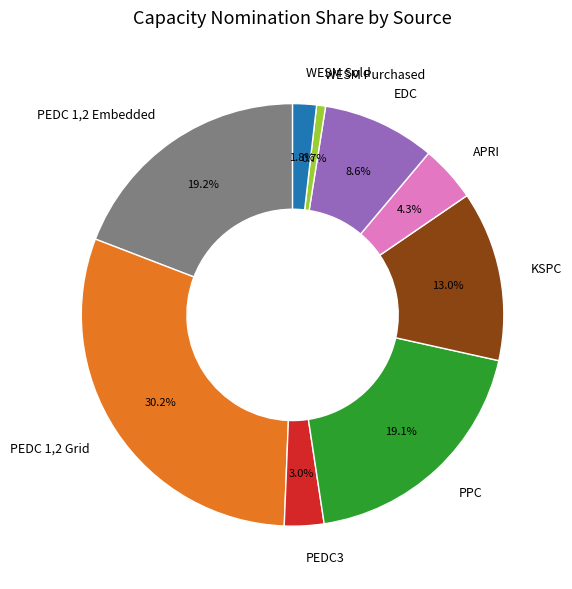

What percentage do EDC and WESM Purchased together represent?

9.3%